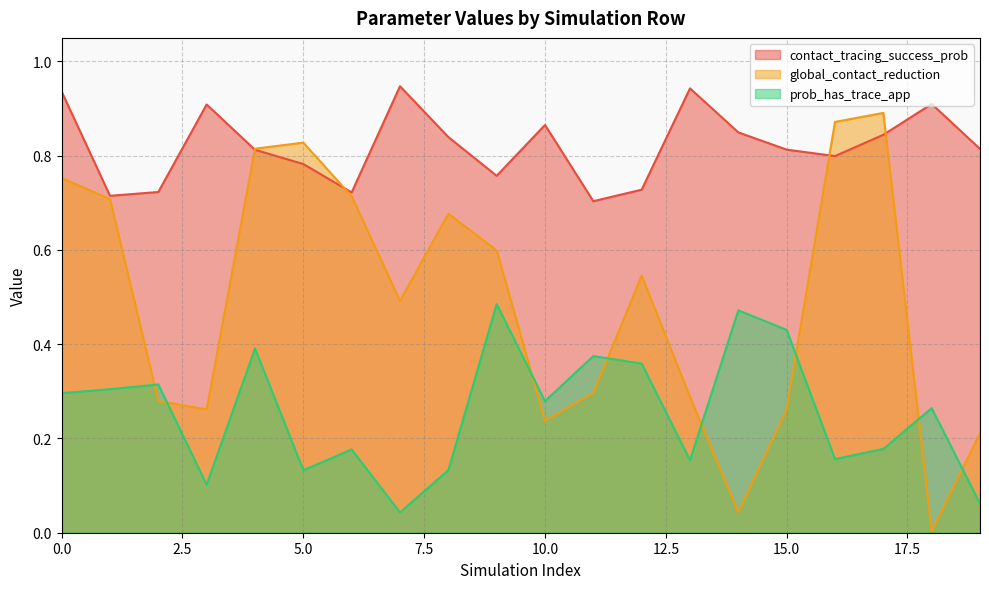

True or false: prob_has_trace_app and contact_tracing_success_prob intersect in this chart.

False